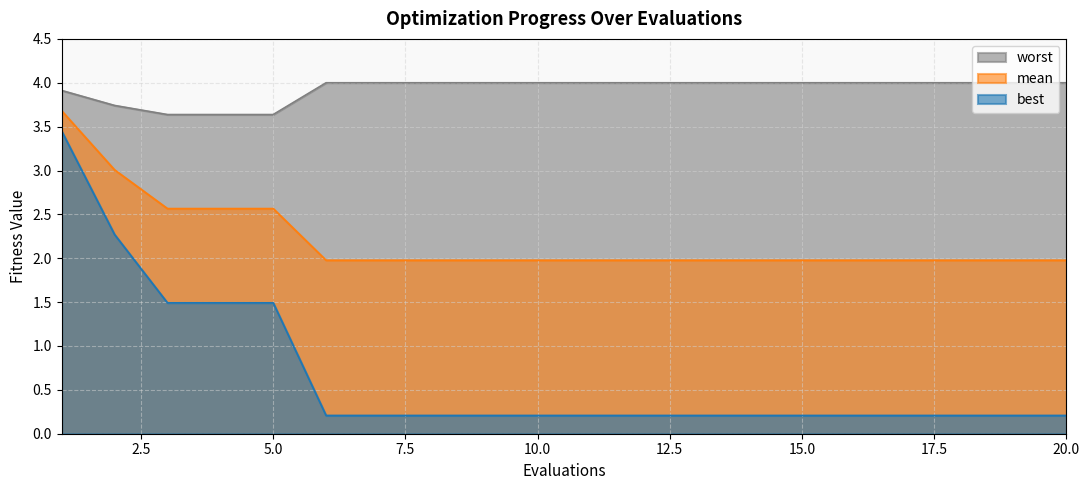

The value of worst at 18 is 6.4. True or false?

False